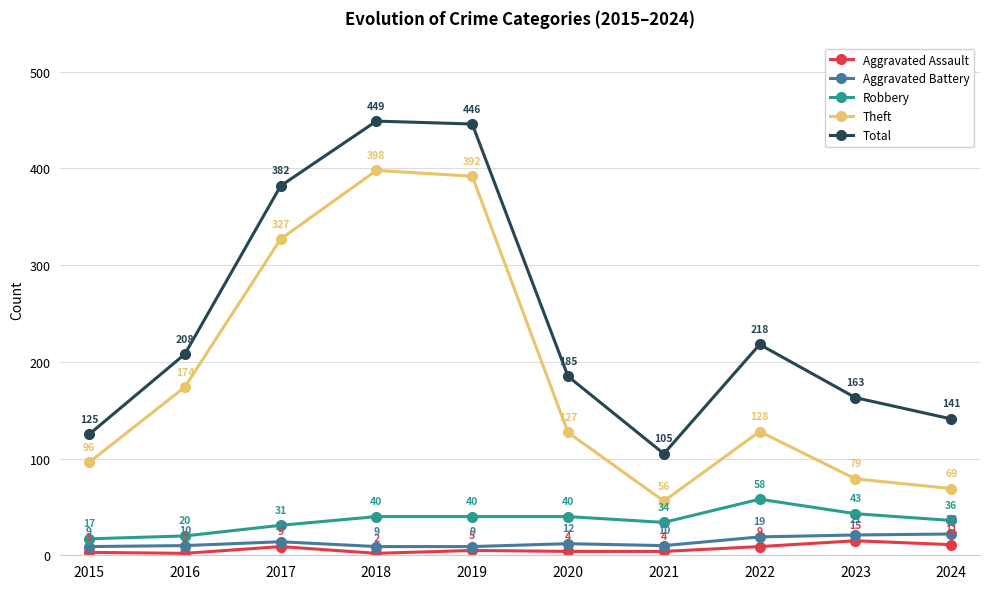

Which series has the widest spread of values?

Total